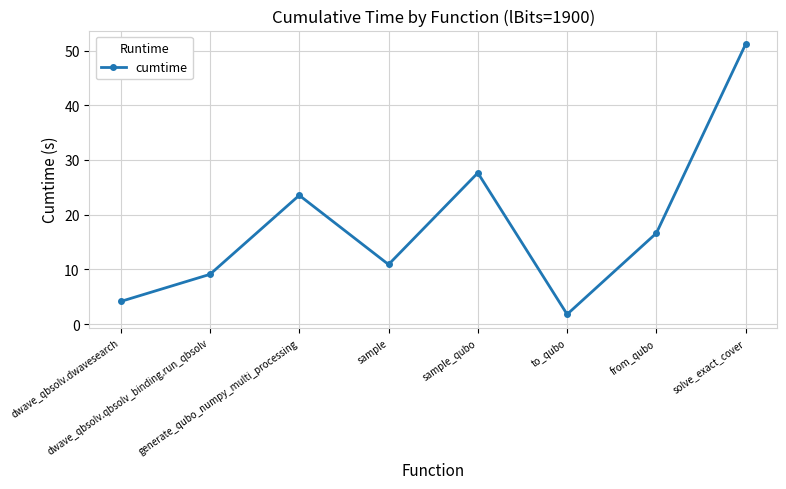

Reading right to left, what are all the values shown in this chart?

solve_exact_cover=51.2	from_qubo=16.6	to_qubo=1.8	sample_qubo=27.6	sample=10.9	generate_qubo_numpy_multi_processing=23.5	dwave_qbsolv.qbsolv_binding.run_qbsolv=9.1	dwave_qbsolv.dwavesearch=4.1